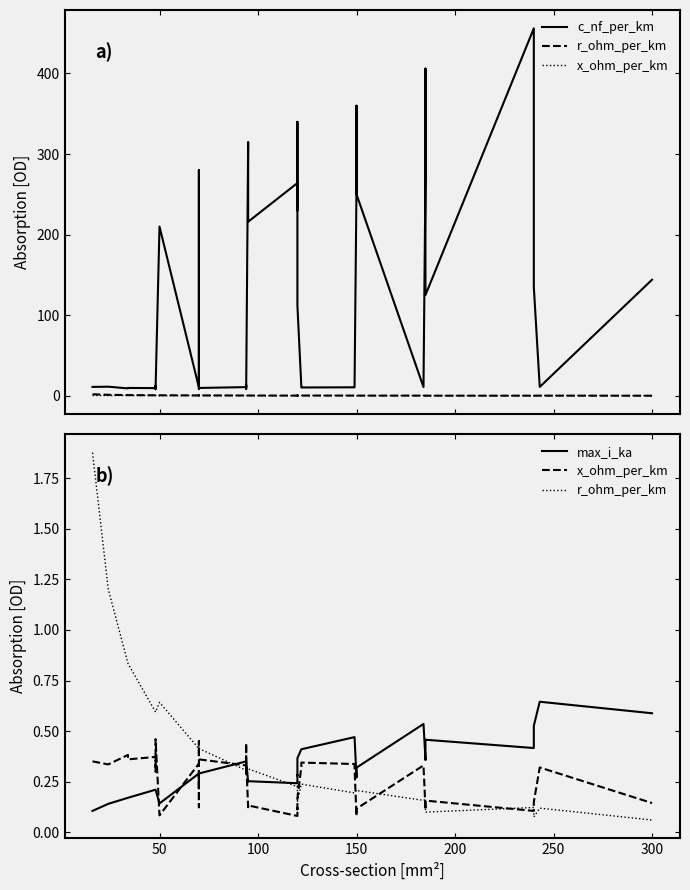

The c_nf_per_km series shows 18.6 at 24. True or false?

False